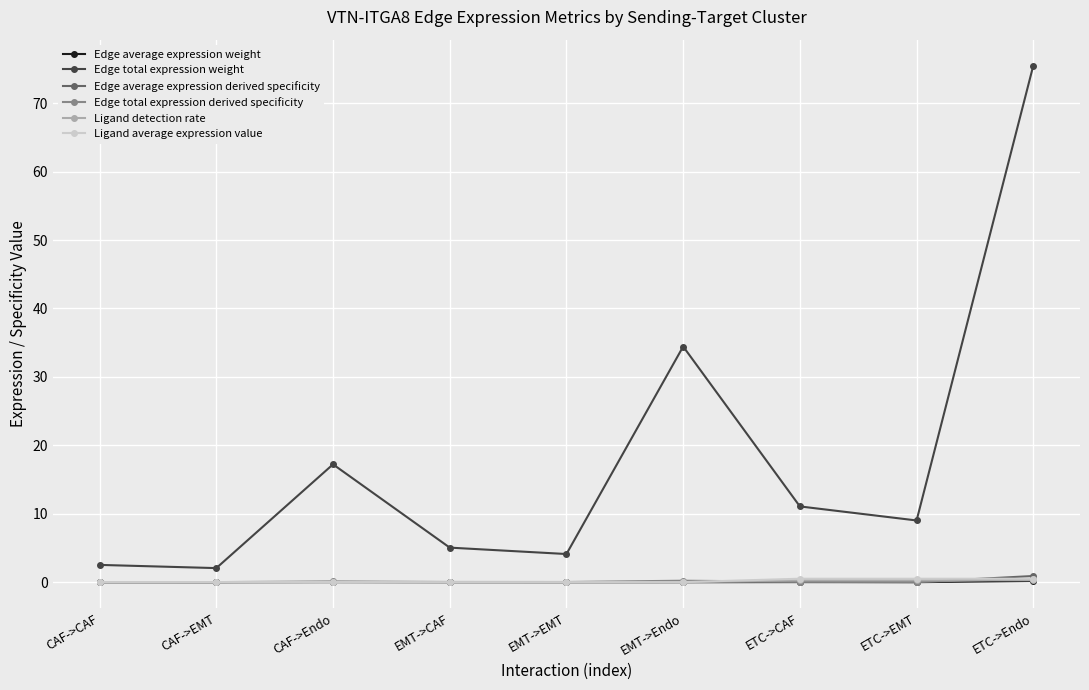

Is this an area chart (filled region under the line)?

No